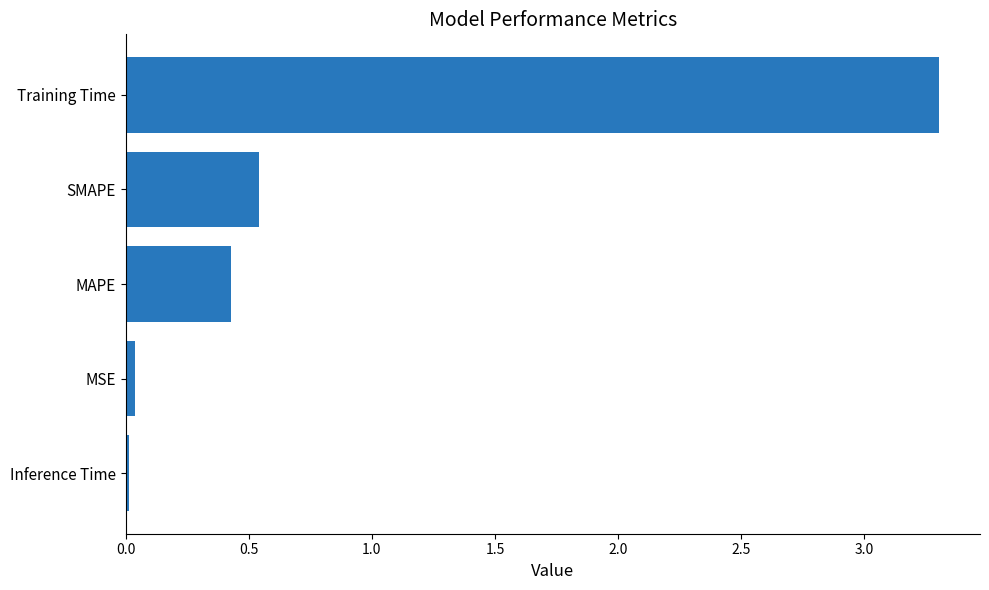

At which category does the chart reach its peak across all series?

Training Time